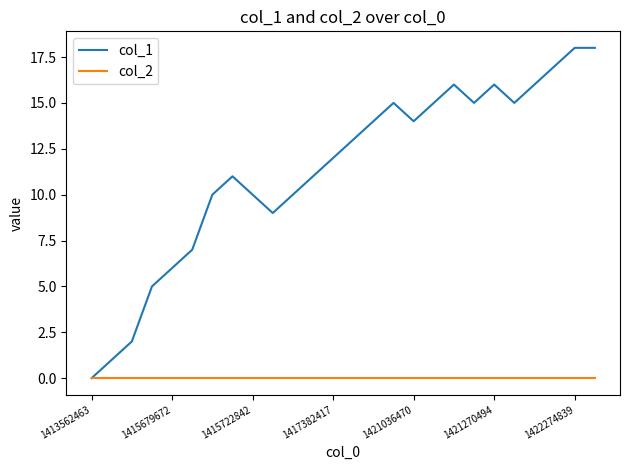

List the series in order of their overall mean, highest first.

col_1, col_2